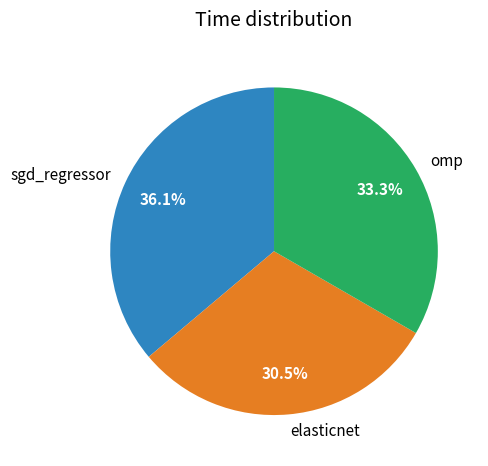

Combined, what portion of the pie is elasticnet and sgd_regressor?

66.7%